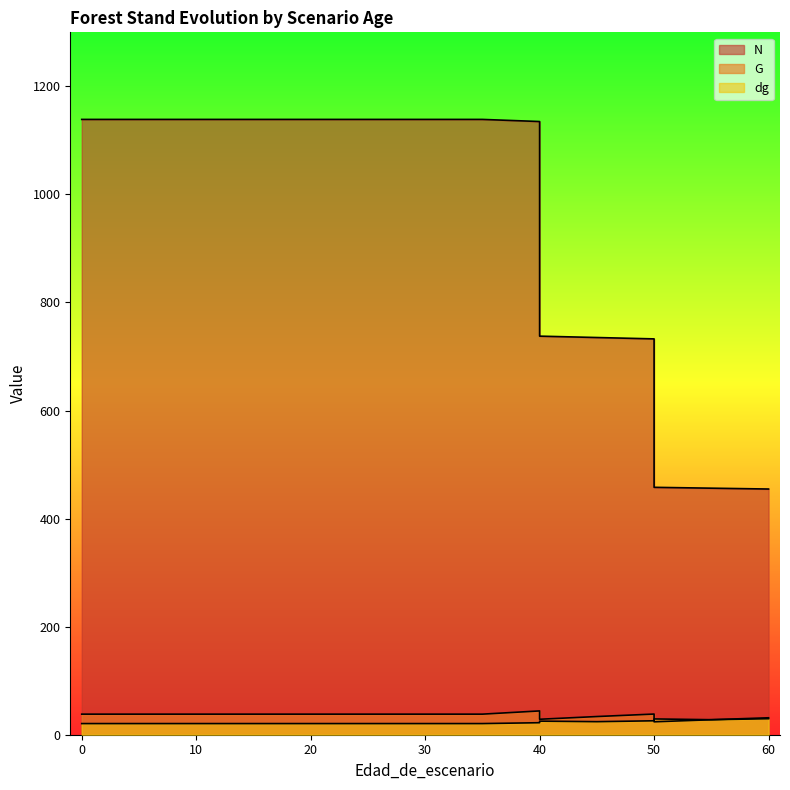

True or false: G has more than 1 interior local peaks.

True